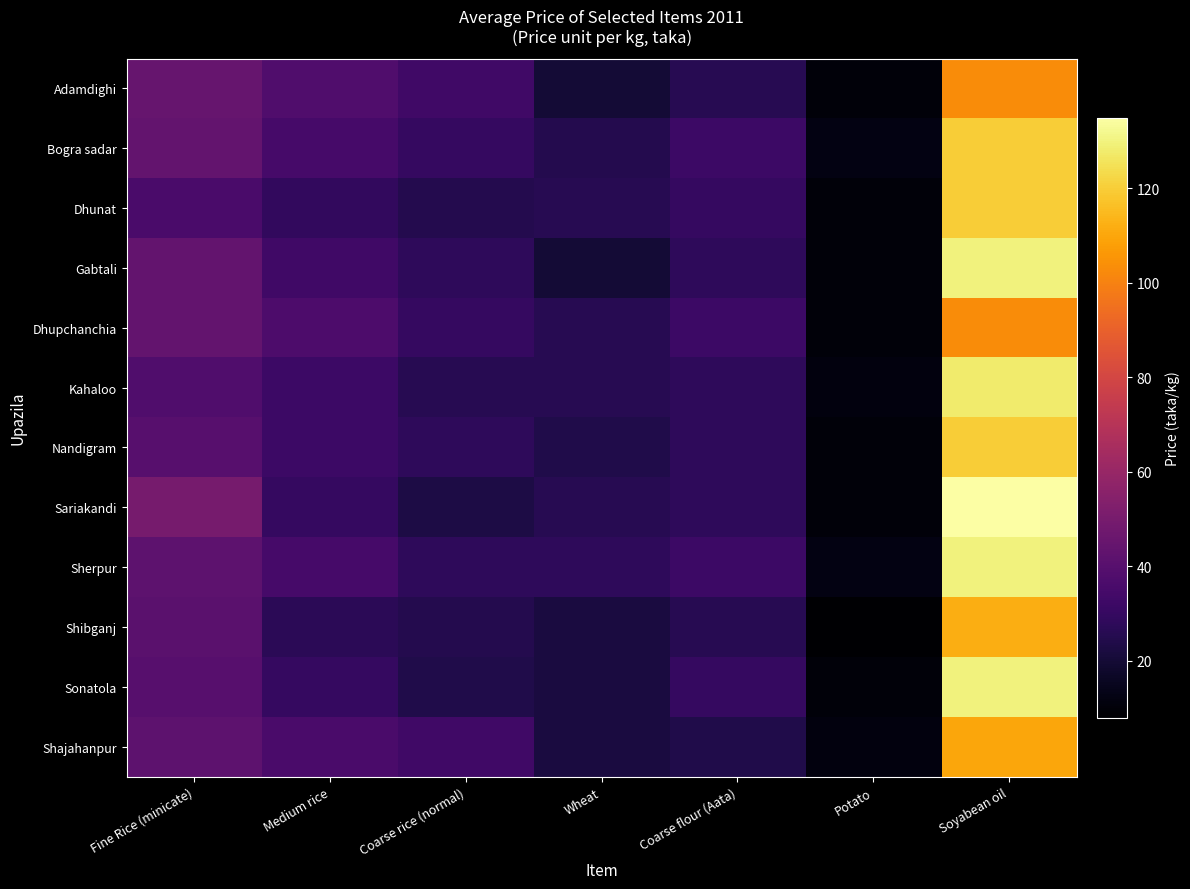

At which category does the chart reach its minimum across all series?

Potato